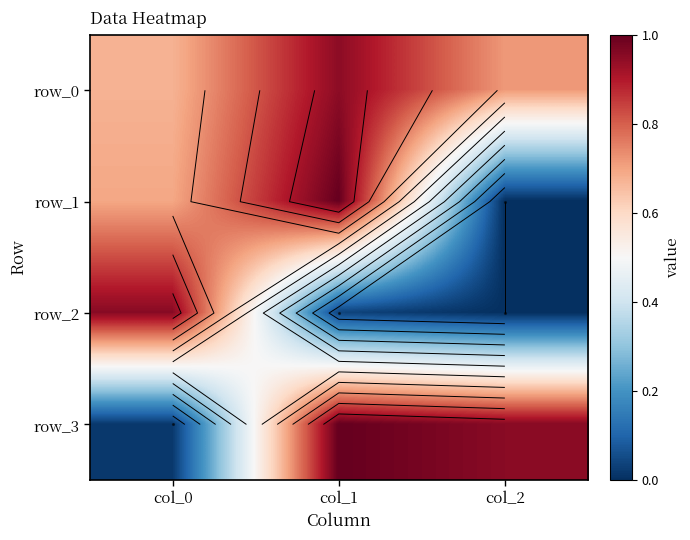

What is the difference between the maximum and minimum values in the row_3 series?

1.0